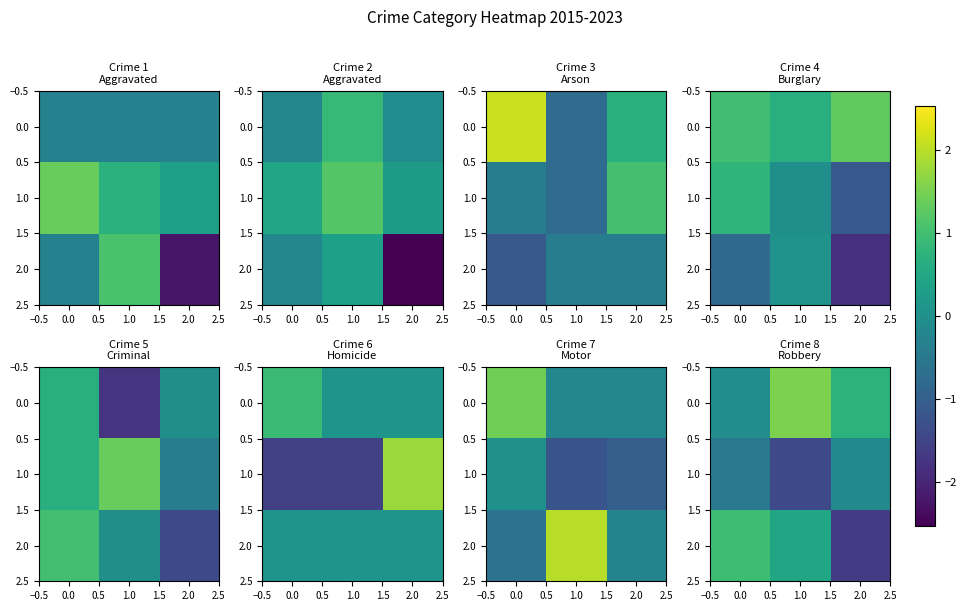

Count the number of data series in this chart.

3